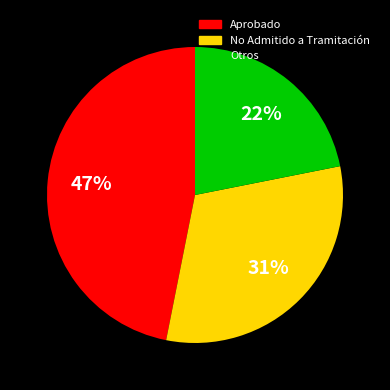

How many slices are in this pie chart?

3